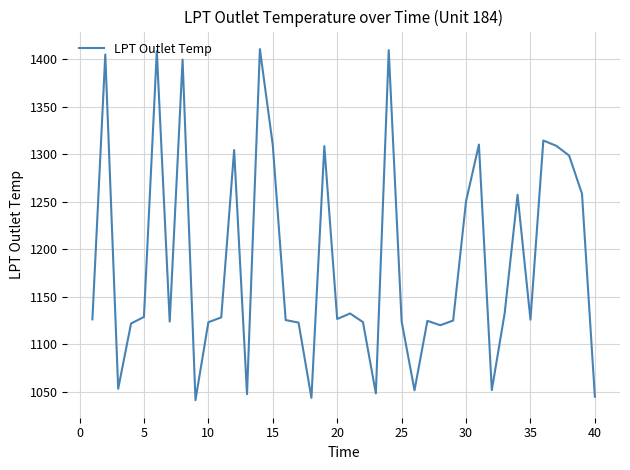

What is the smallest value displayed?

1041.2